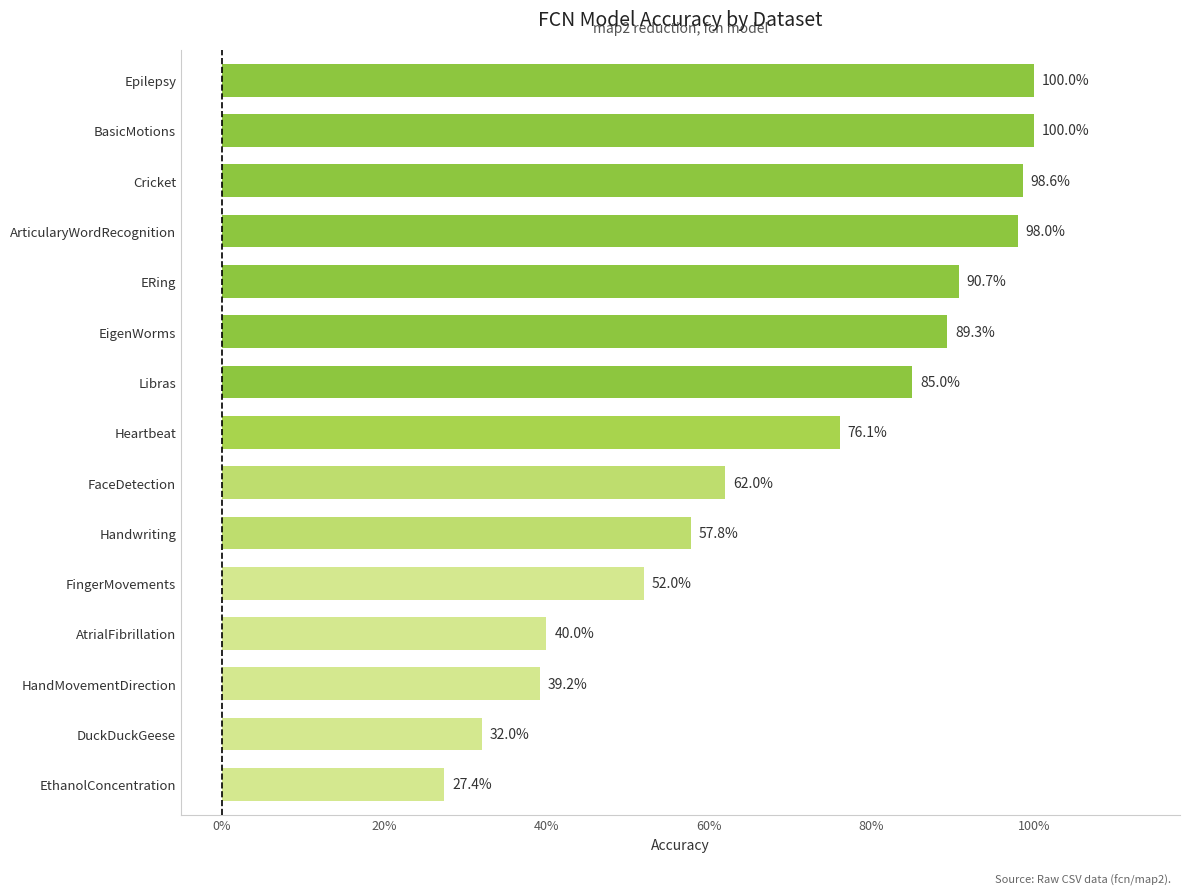

How many data points does each series have?

15